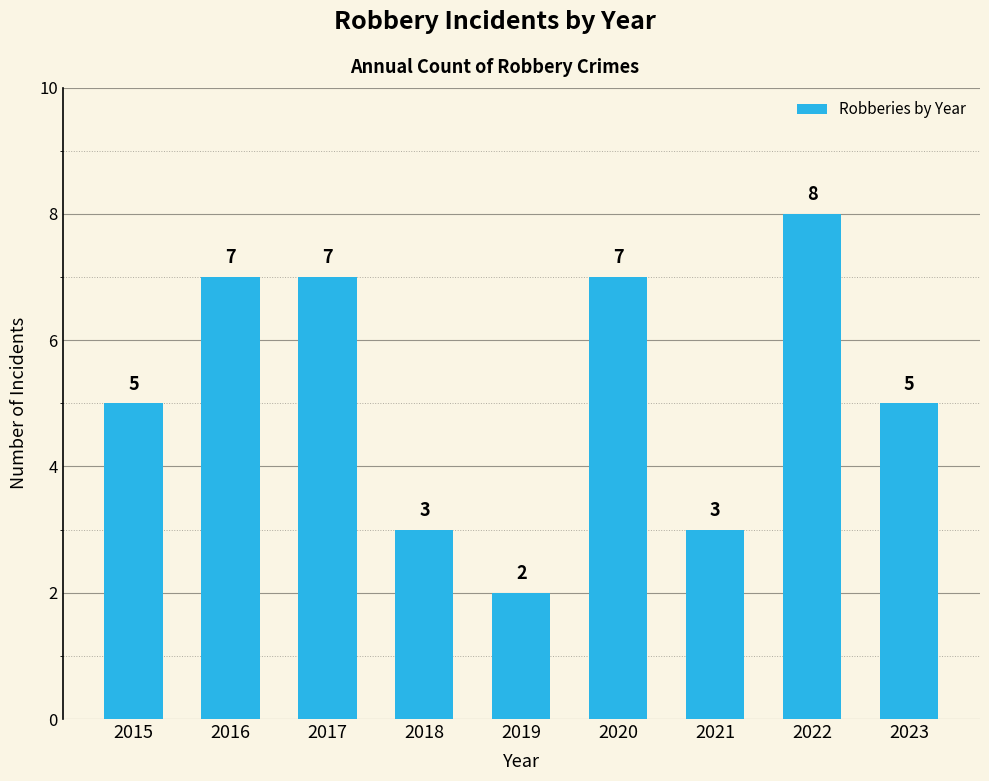

Does the chart contain stacked bars?

No